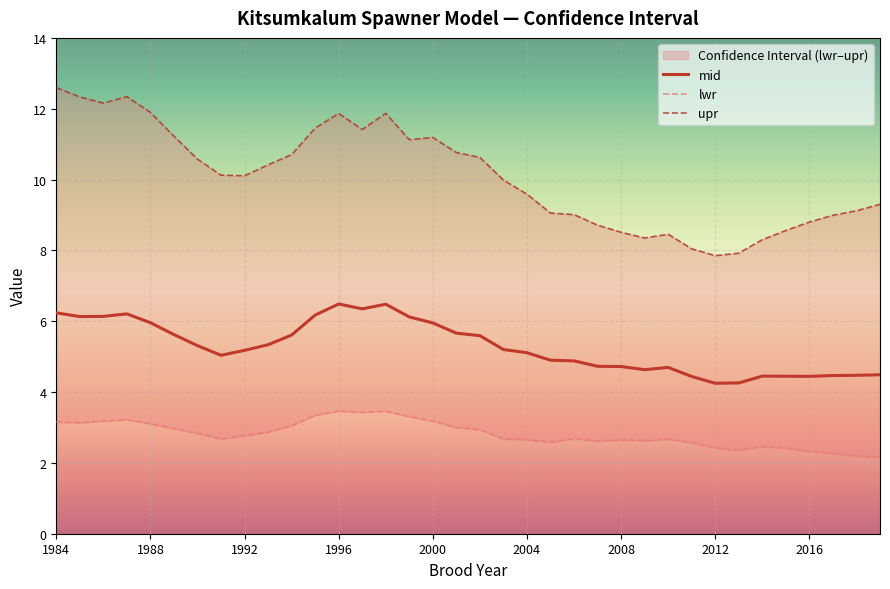

The value of mid at 1992 is 5.2. True or false?

True